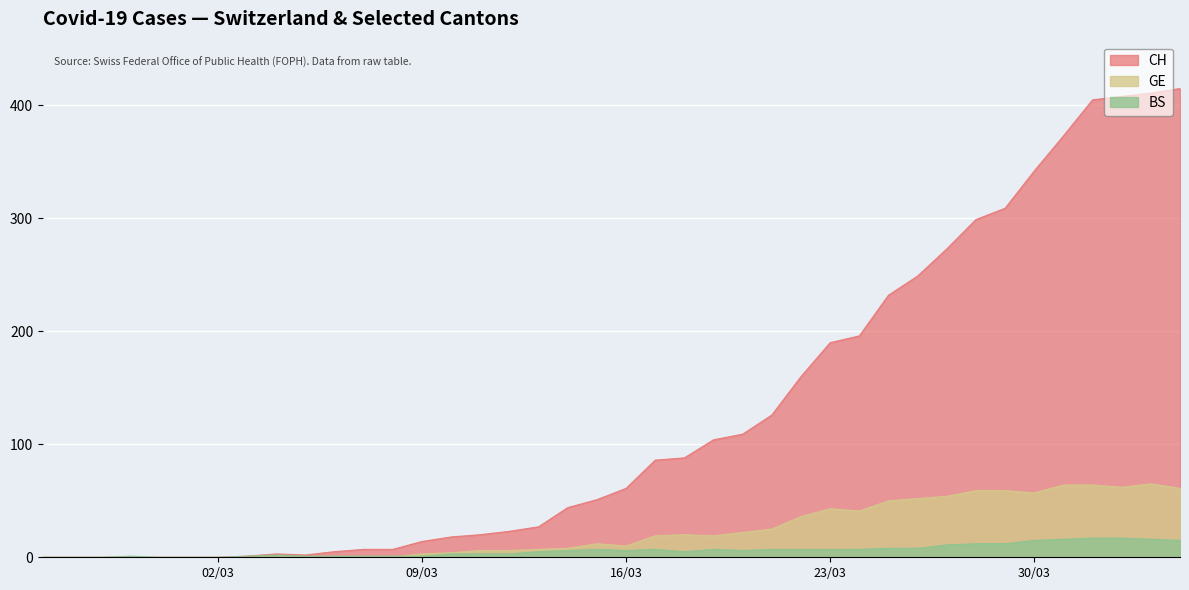

Which series has the widest spread of values?

CH